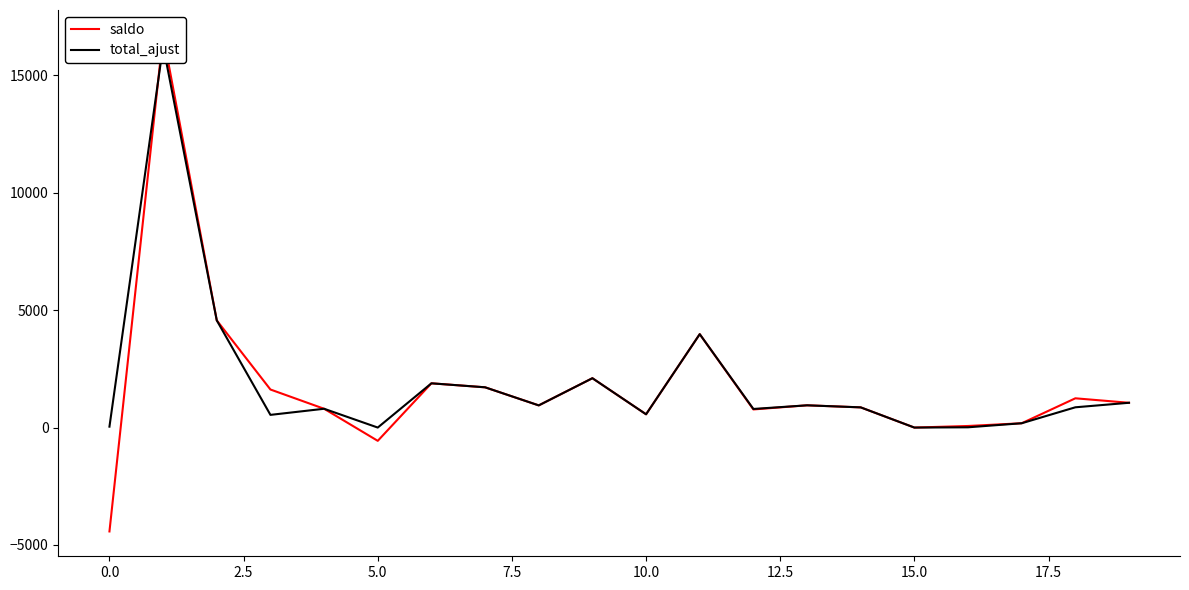

What is the total value across all series at 12?

1563.5